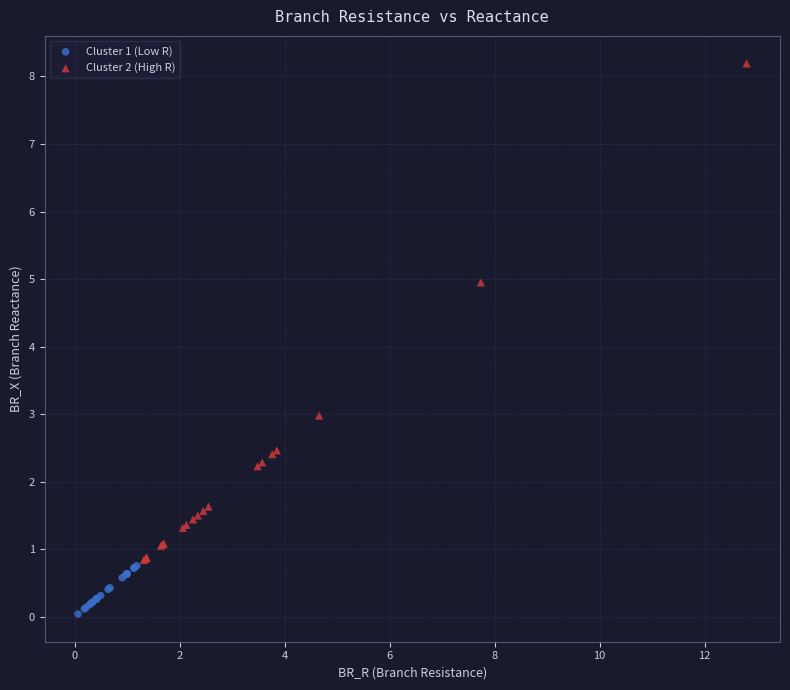

Which series has the largest Y range (max minus min)?

Cluster 2 (High R)